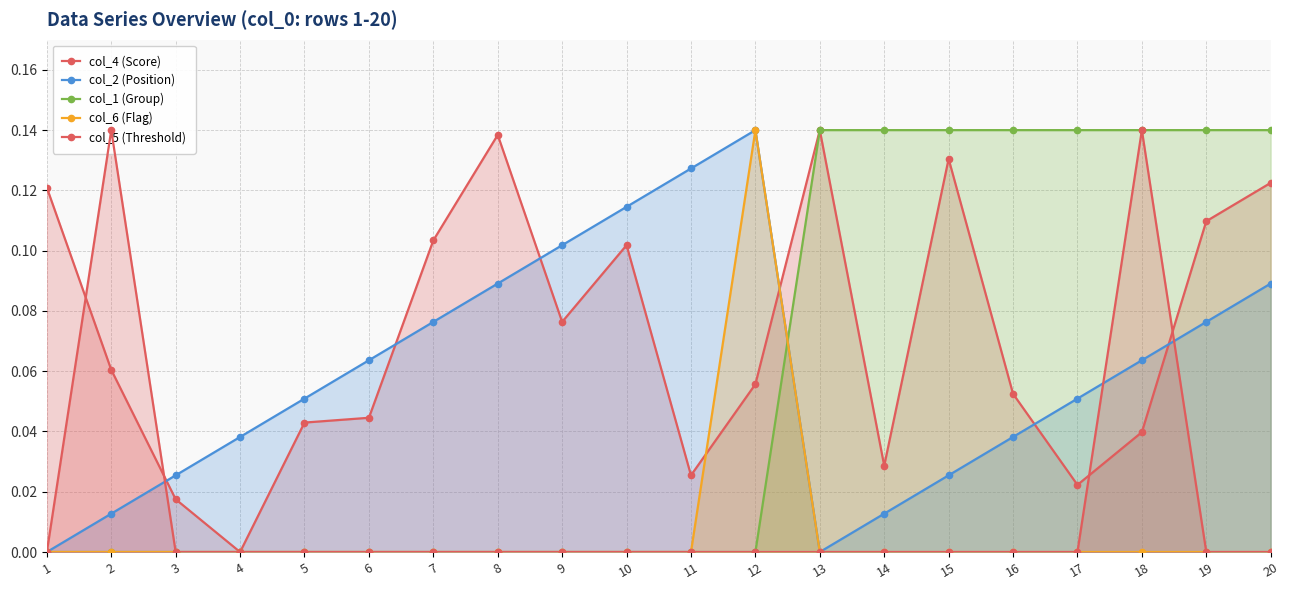

What is the sum of the col_6 (Flag) values at 12 and 11?

0.1